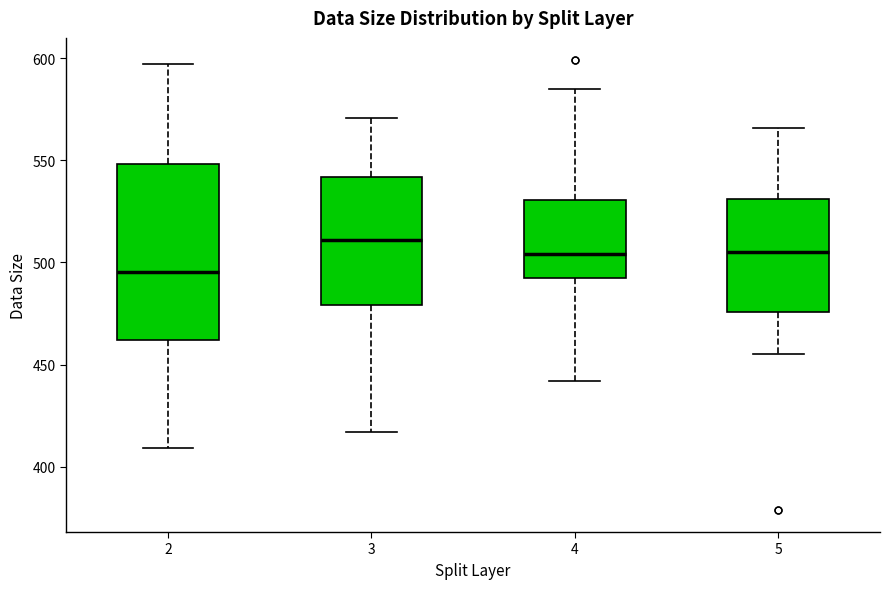

Where is the upper edge of the box at x = 4 on the y-axis? The values are not printed on the chart, so give them approximately, as read against the axis.

530